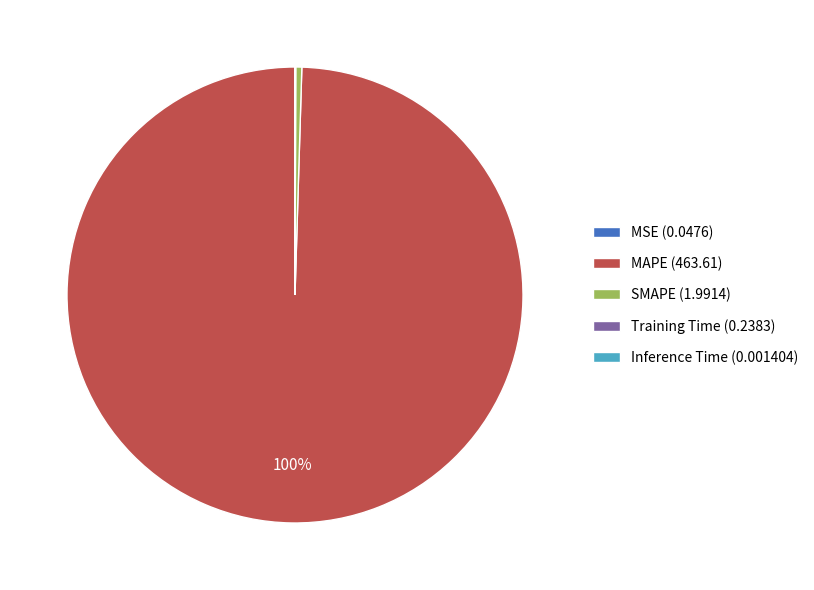

True or false: MAPE (463.61) accounts for 100% of the total.

True